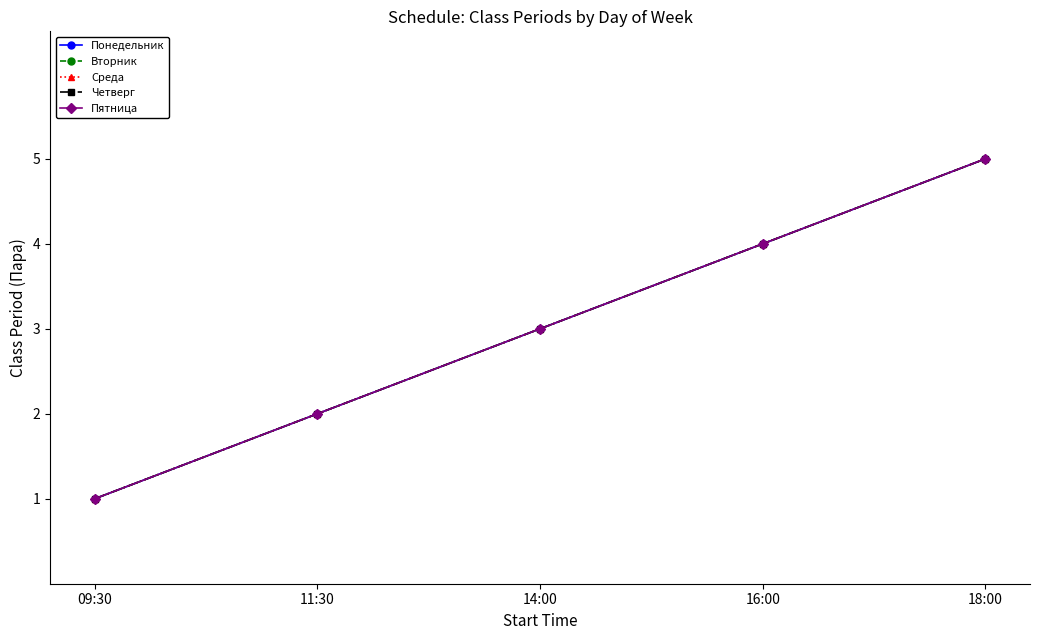

Is it true that Четверг equals 3 at 11:30?

False